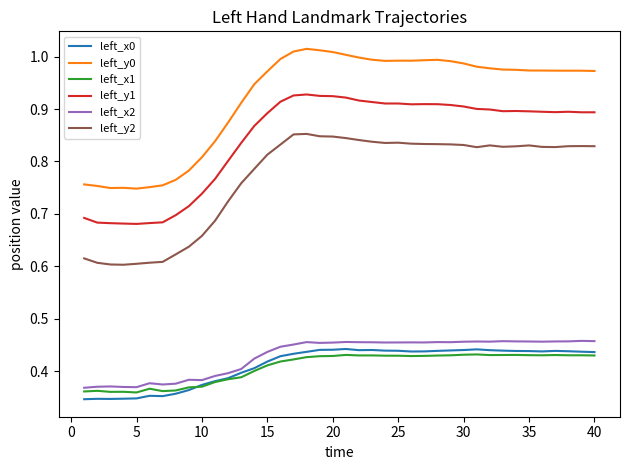

Which series has the widest spread of values?

left_y0